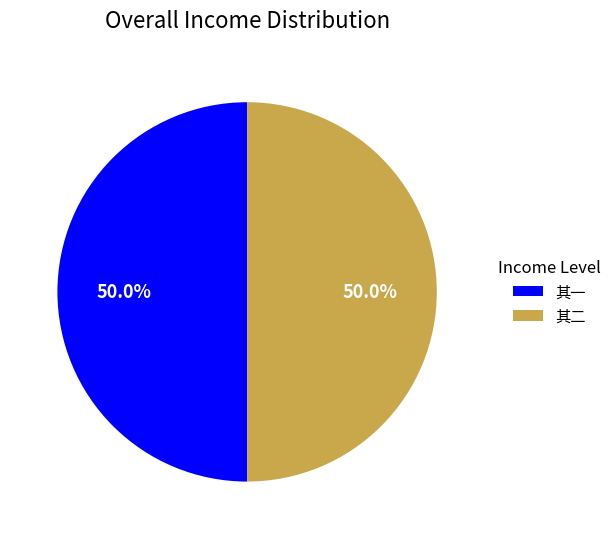

What is the total percentage of 其二 and 其一?

100.0%